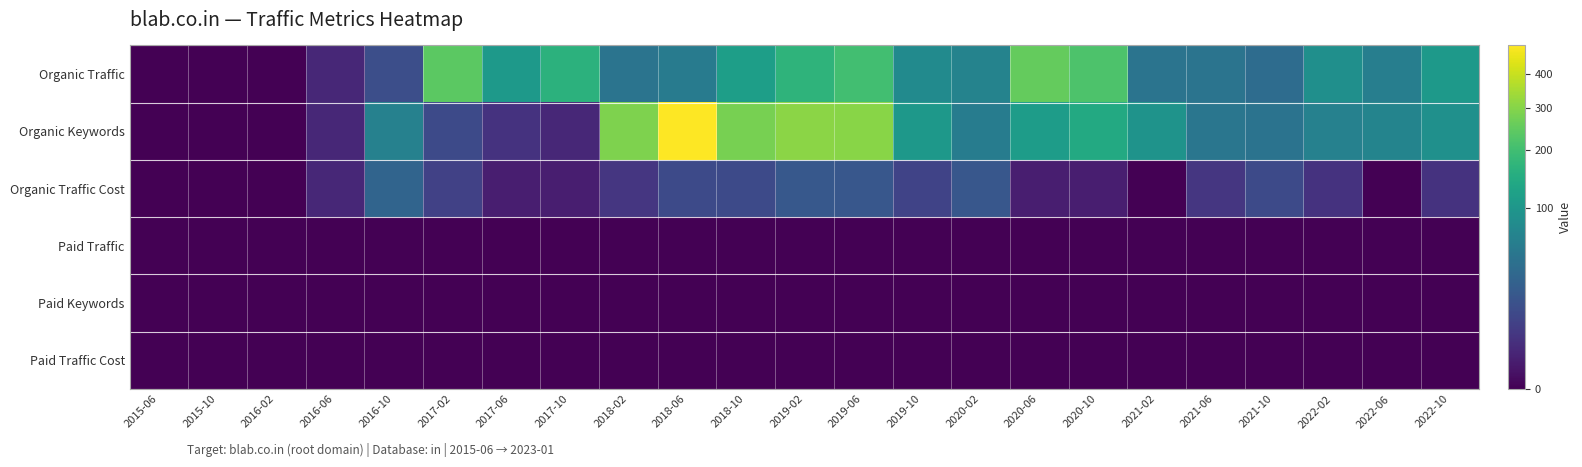

Reading left to right, extract all data points from this chart.

Organic Traffic: 2015-06=0	2015-10=0	2016-02=0	2016-06=2	2016-10=14	2017-02=241	2017-06=107	2017-10=165	2018-02=45	2018-06=55	2018-10=116	2019-02=170	2019-06=200	2019-10=78	2020-02=66	2020-06=253	2020-10=217	2021-02=45	2021-06=46	2021-10=37	2022-02=86	2022-06=59	2022-10=104
Organic Keywords: 2015-06=0	2015-10=0	2016-02=0	2016-06=2	2016-10=63	2017-02=12	2017-06=4	2017-10=2	2018-02=289	2018-06=495	2018-10=280	2019-02=308	2019-06=304	2019-10=103	2020-02=56	2020-06=113	2020-10=143	2021-02=93	2021-06=48	2021-10=44	2022-02=64	2022-06=67	2022-10=88
Organic Traffic Cost: 2015-06=0	2015-10=0	2016-02=0	2016-06=2	2016-10=29	2017-02=8	2017-06=1	2017-10=1	2018-02=5	2018-06=12	2018-10=12	2019-02=20	2019-06=19	2019-10=9	2020-02=19	2020-06=1	2020-10=1	2021-02=0	2021-06=5	2021-10=12	2022-02=4	2022-06=0	2022-10=4
Paid Traffic: 2015-06=0	2015-10=0	2016-02=0	2016-06=0	2016-10=0	2017-02=0	2017-06=0	2017-10=0	2018-02=0	2018-06=0	2018-10=0	2019-02=0	2019-06=0	2019-10=0	2020-02=0	2020-06=0	2020-10=0	2021-02=0	2021-06=0	2021-10=0	2022-02=0	2022-06=0	2022-10=0
Paid Keywords: 2015-06=0	2015-10=0	2016-02=0	2016-06=0	2016-10=0	2017-02=0	2017-06=0	2017-10=0	2018-02=0	2018-06=0	2018-10=0	2019-02=0	2019-06=0	2019-10=0	2020-02=0	2020-06=0	2020-10=0	2021-02=0	2021-06=0	2021-10=0	2022-02=0	2022-06=0	2022-10=0
Paid Traffic Cost: 2015-06=0	2015-10=0	2016-02=0	2016-06=0	2016-10=0	2017-02=0	2017-06=0	2017-10=0	2018-02=0	2018-06=0	2018-10=0	2019-02=0	2019-06=0	2019-10=0	2020-02=0	2020-06=0	2020-10=0	2021-02=0	2021-06=0	2021-10=0	2022-02=0	2022-06=0	2022-10=0